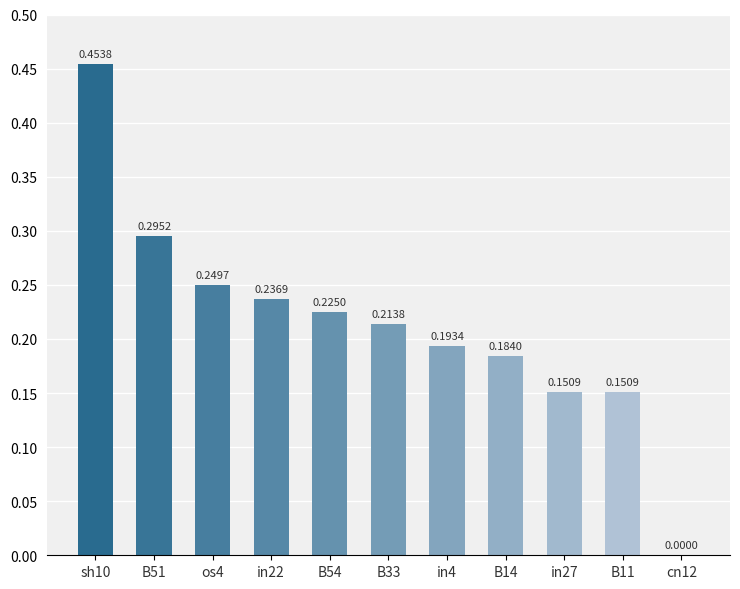

What is the sum of the values at os4 and B14?

0.4